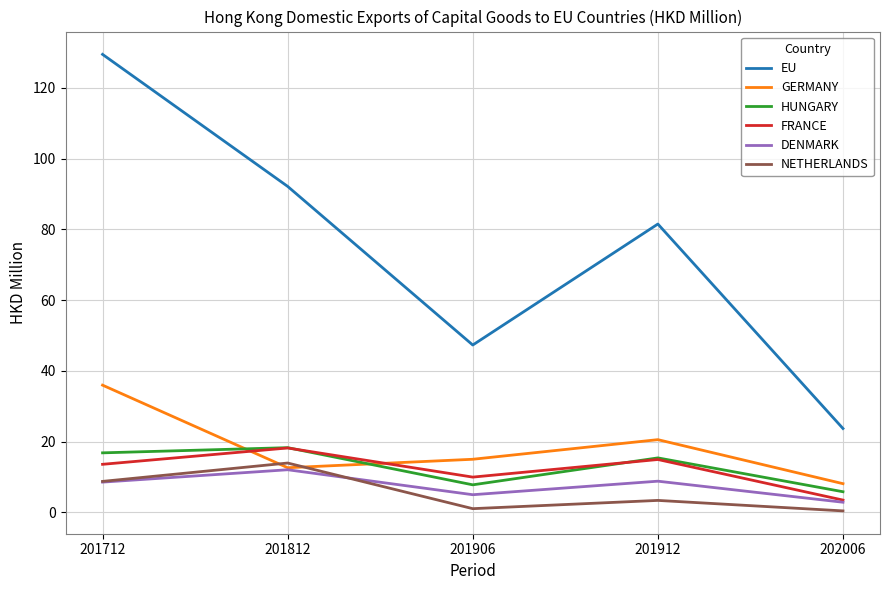

Which series has the largest range (max minus min)?

EU